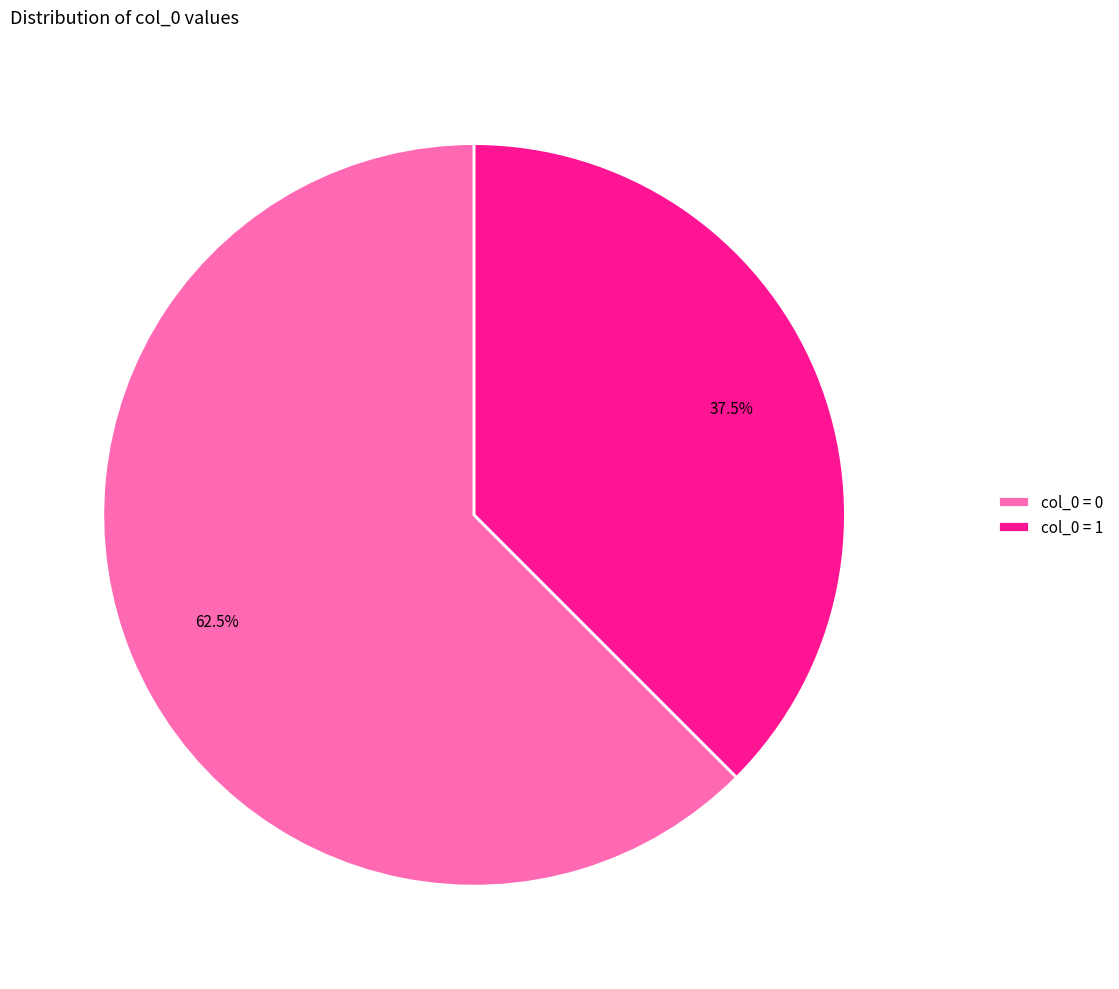

What is the total percentage of col_0 = 0 and col_0 = 1?

100.0%